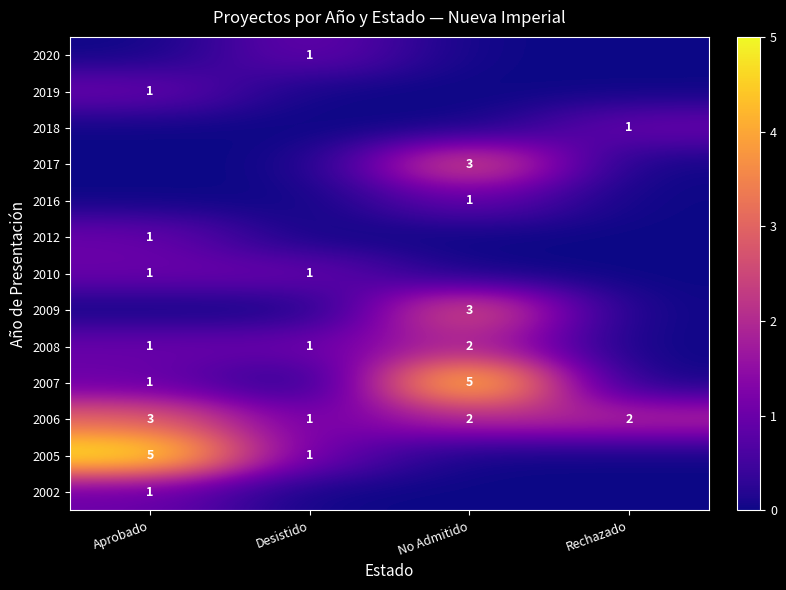

The value of 2012 at Aprobado is 1. True or false?

True